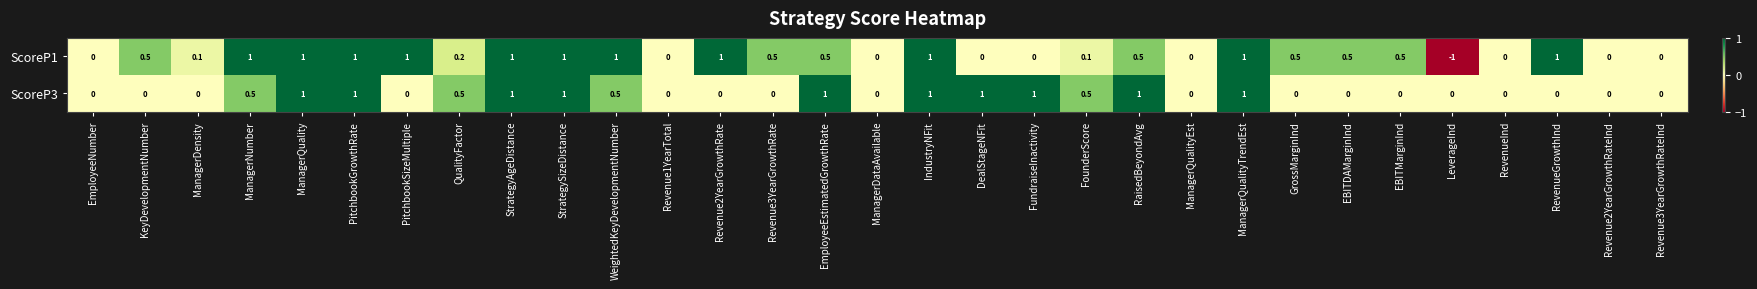

How many distinct data groups are displayed?

2